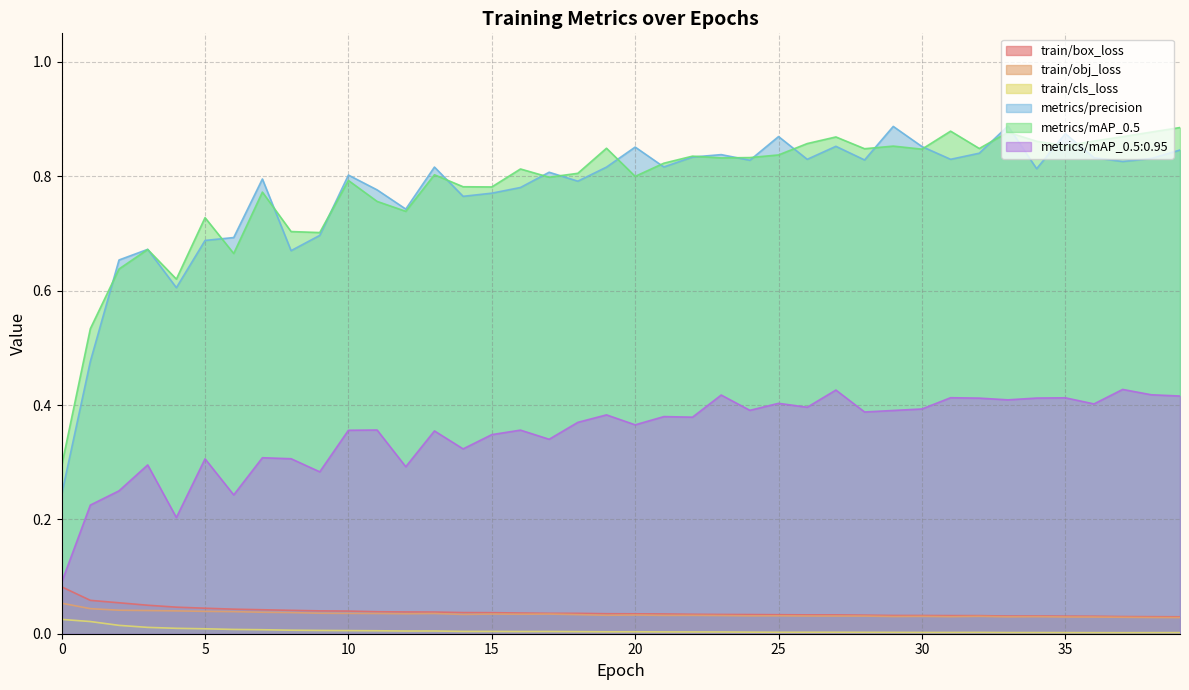

Does the chart have visible grid lines?

Yes